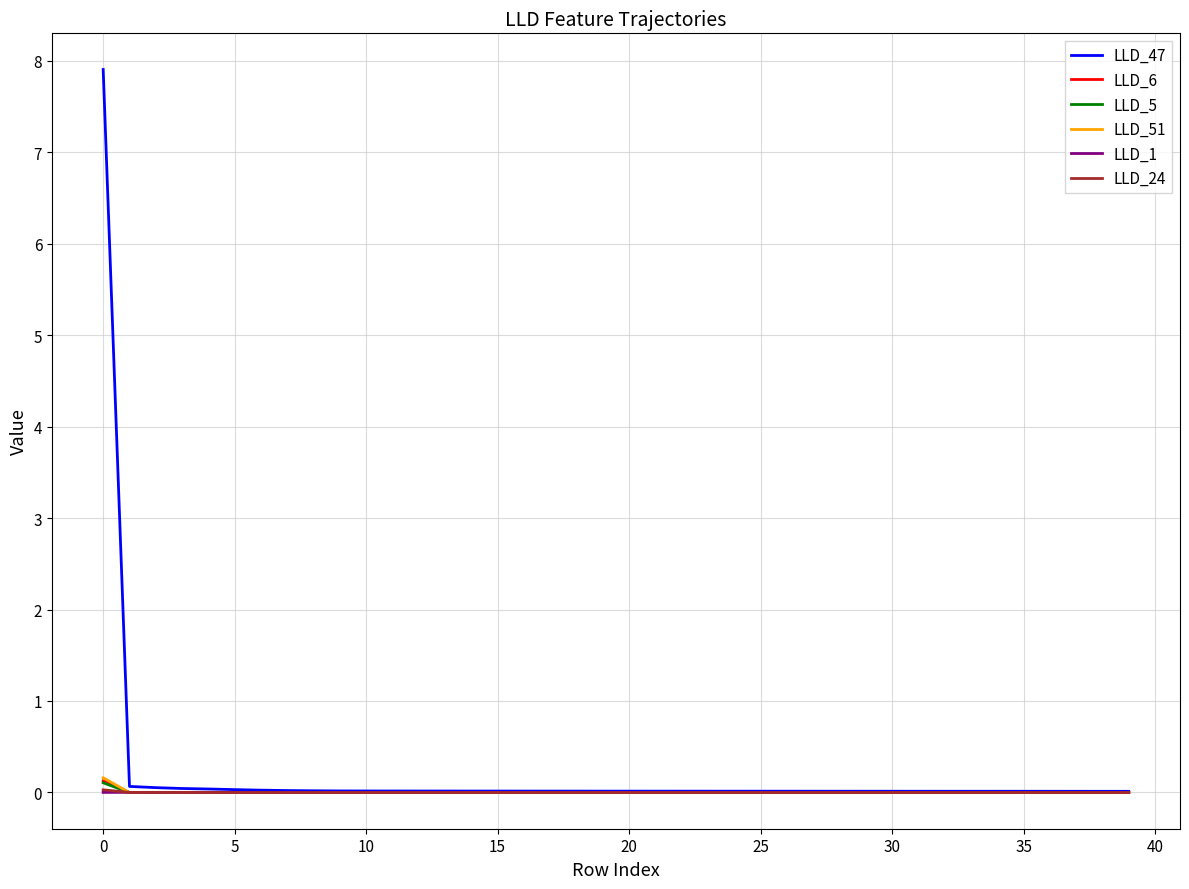

Which series has the largest range (max minus min)?

LLD_47